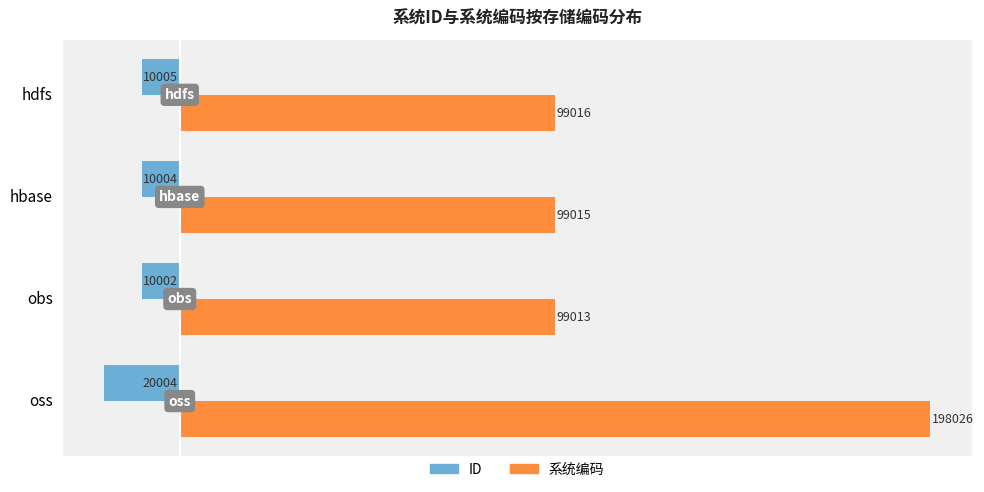

How many distinct data groups are displayed?

2